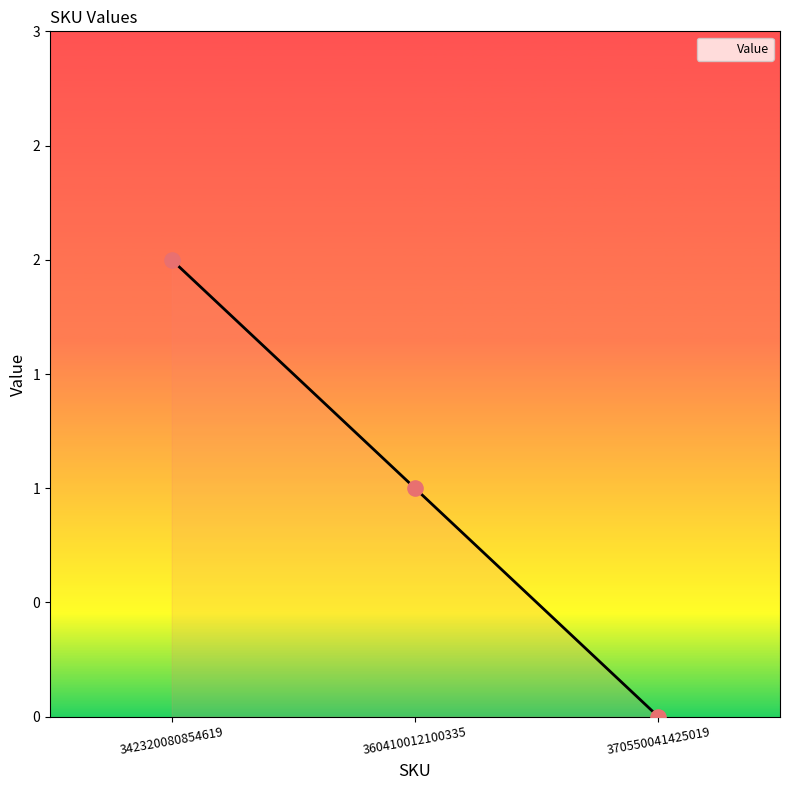

What is the change in value from 342320080854619 to 360410012100335?

-1